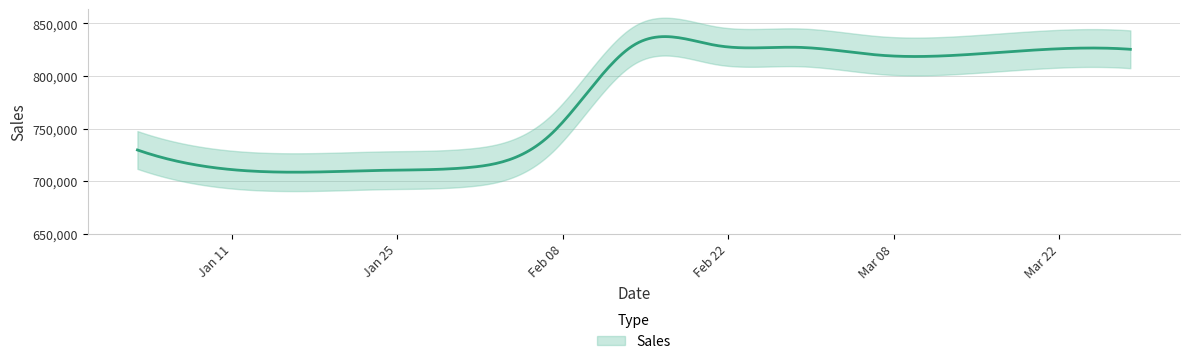

List the labels in order of value, largest first.

2021-02-14, 2021-02-21, 2021-02-28, 2021-03-21, 2021-03-28, 2021-03-14, 2021-03-07, 2021-02-07, 2021-01-03, 2021-01-31, 2021-01-10, 2021-01-24, 2021-01-17